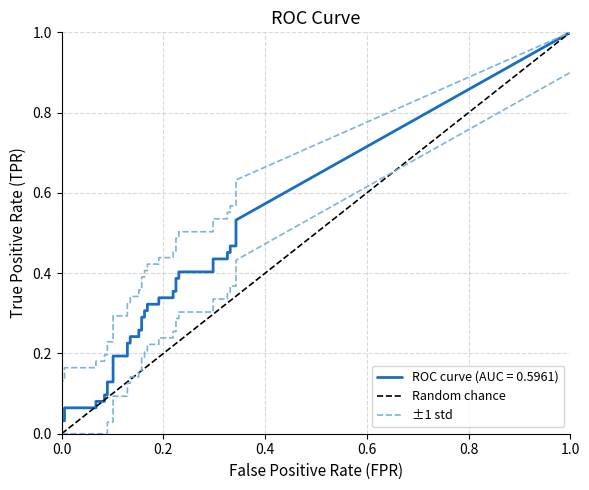

What is the average value of the fpr series?

0.2